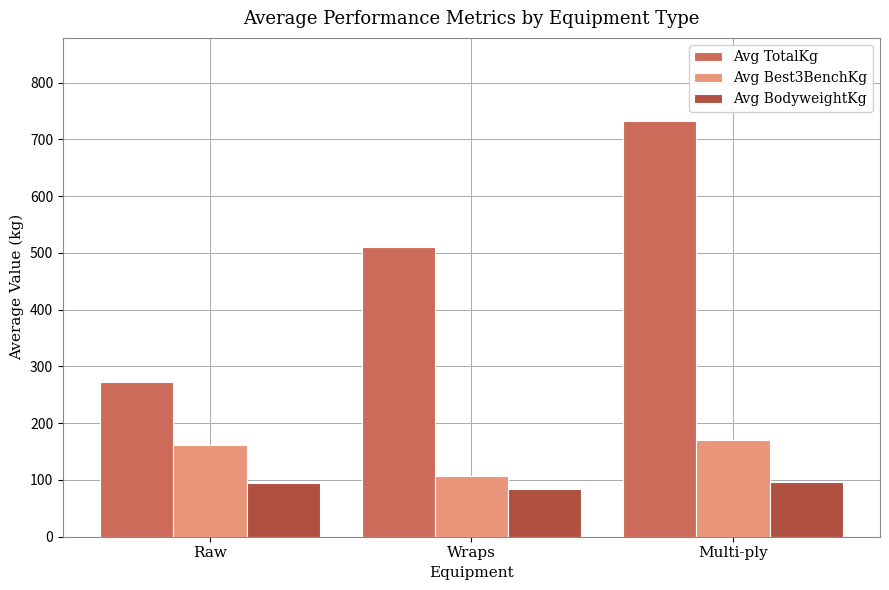

How many data points in Avg BodyweightKg are above 94?

2